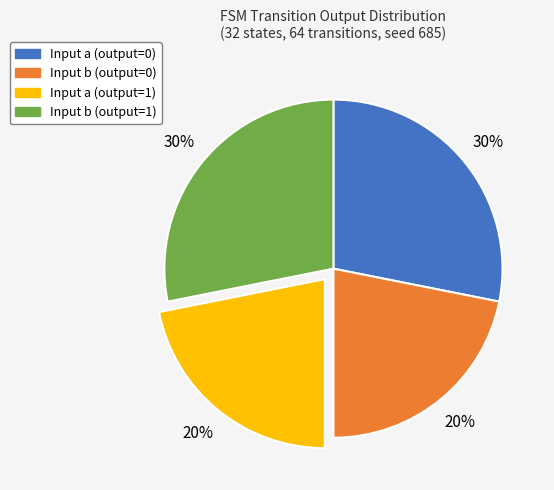

How many segments does this pie chart have?

4